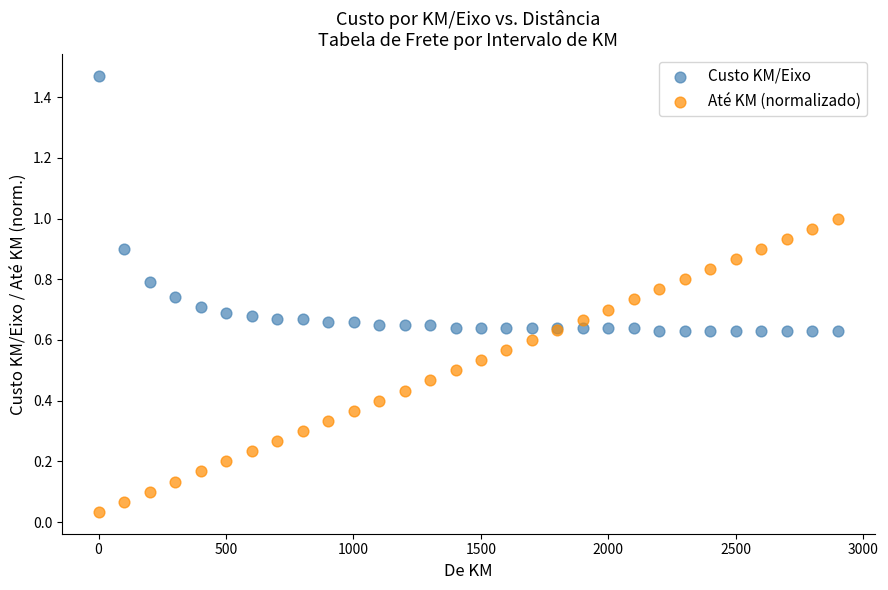

Which series reaches the minimum Y coordinate?

Até KM (normalizado)